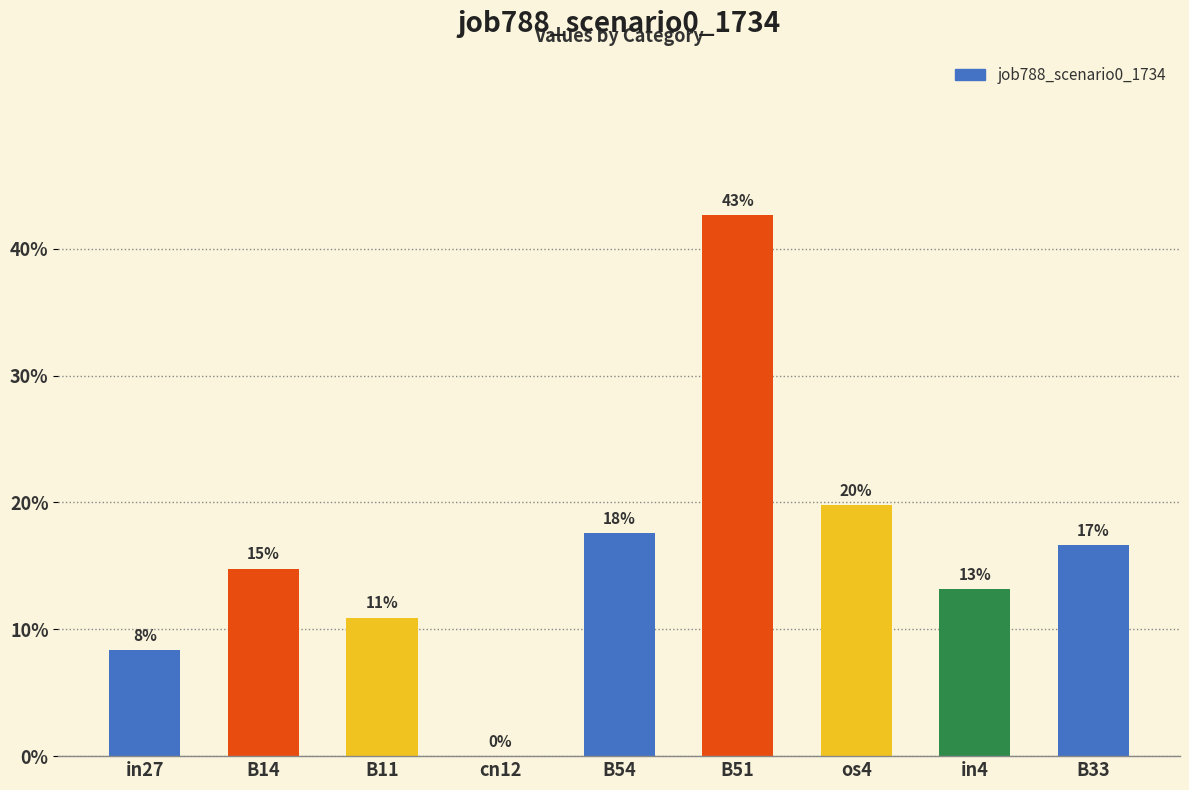

Does the chart contain any negative values?

No